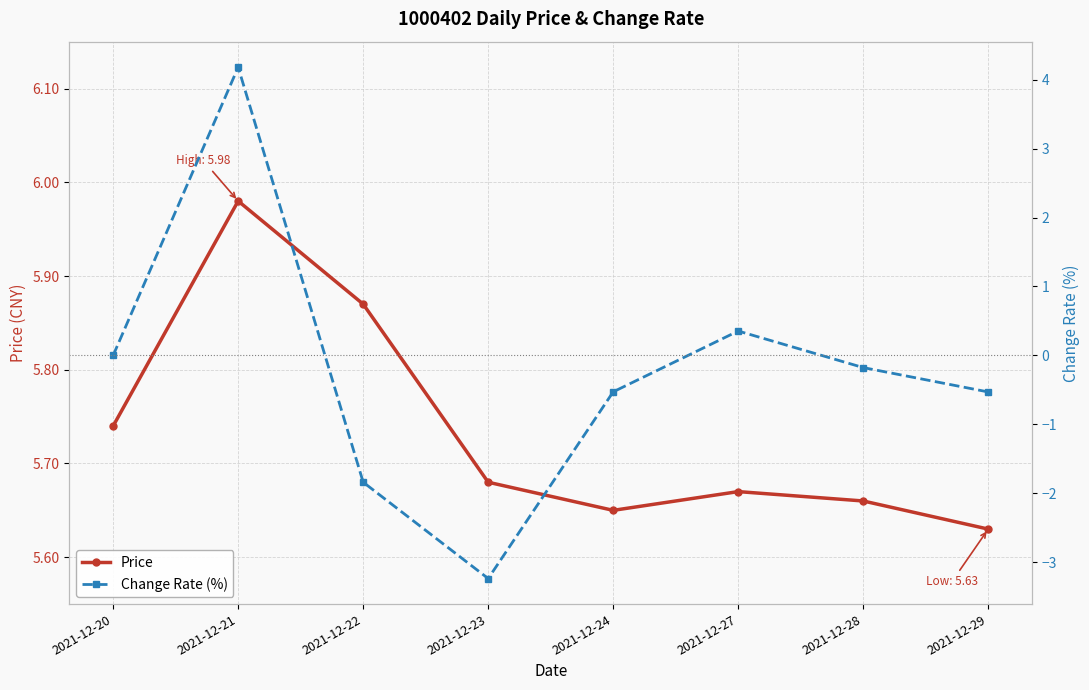

What is the total value across all series at 2021-12-21?

10.2